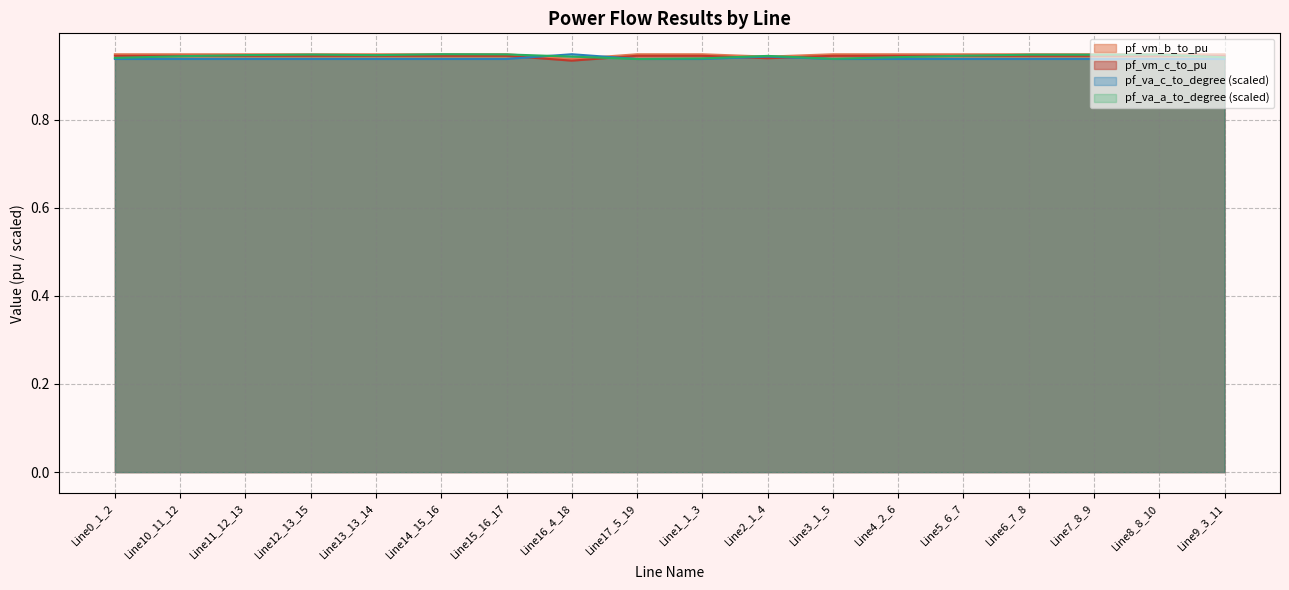

At which category is the sum across all series the highest?

Line15_16_17